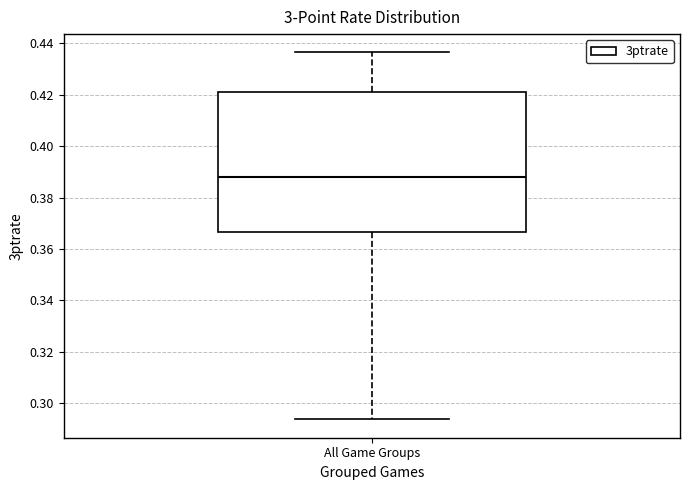

Where is the lower edge of the box for All Game Groups on the y-axis? The values are not printed on the chart, so give them approximately, as read against the axis.

0.366